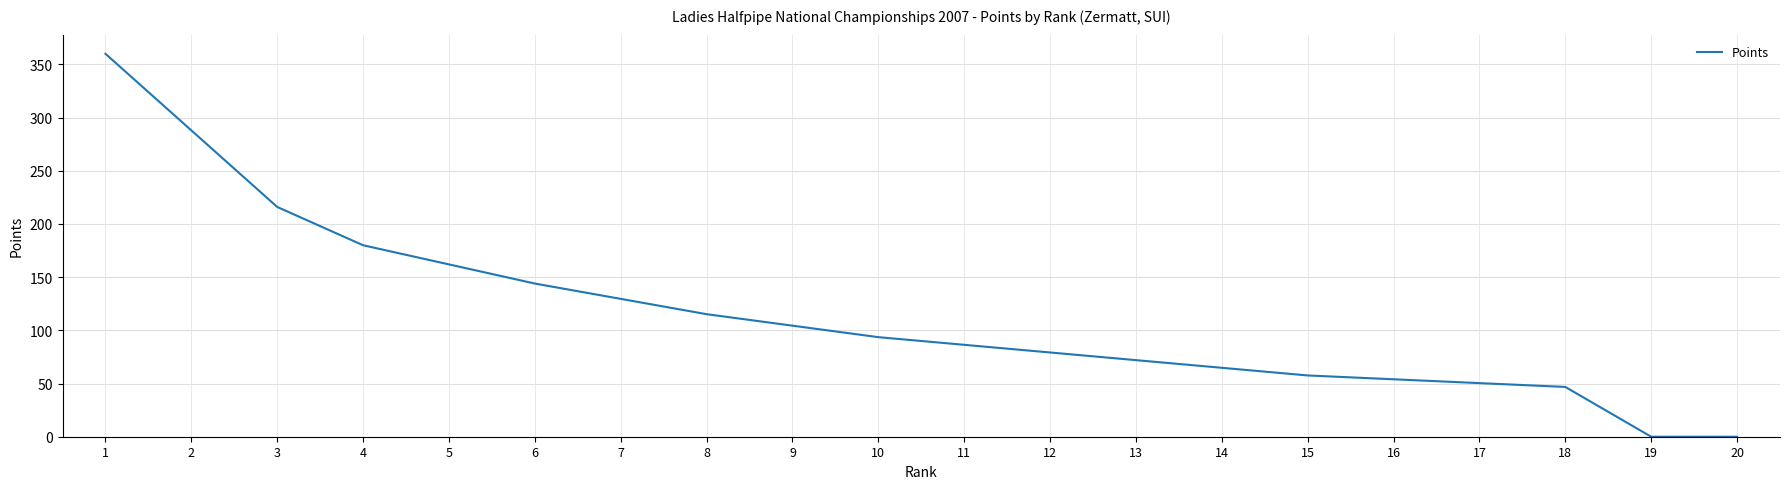

Reading left to right, list all the values displayed in this chart.

1=360.0	2=288.0	3=216.0	4=180.0	5=162.0	6=144.0	7=129.6	8=115.2	9=104.4	10=93.6	11=86.4	12=79.2	13=72.0	14=64.8	15=57.6	16=54.0	17=50.4	18=46.8	19=0.0	20=0.0